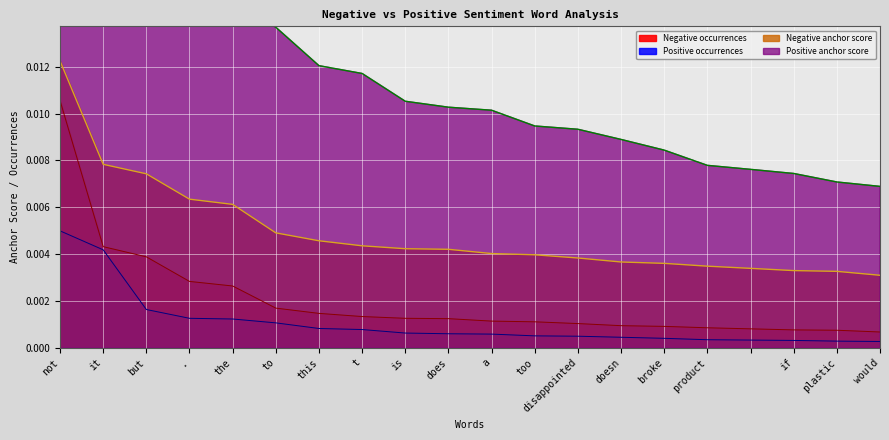

True or false: Negative anchor score and Negative occurrences intersect in this chart.

False